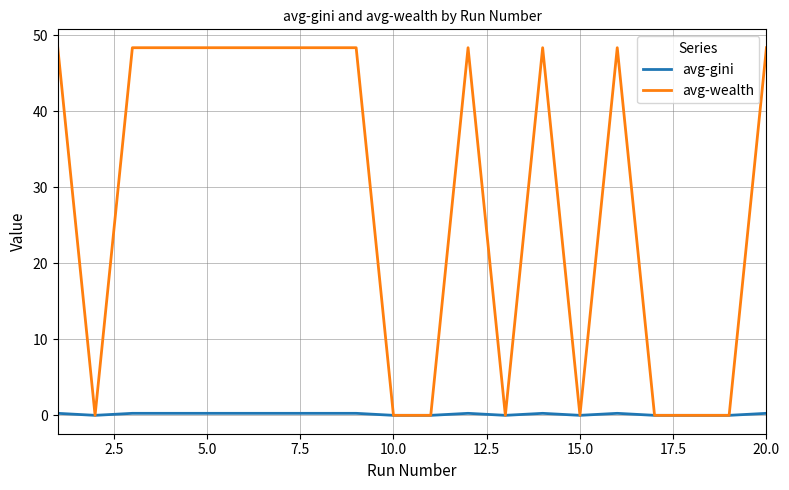

Which series has the widest spread of values?

avg-wealth